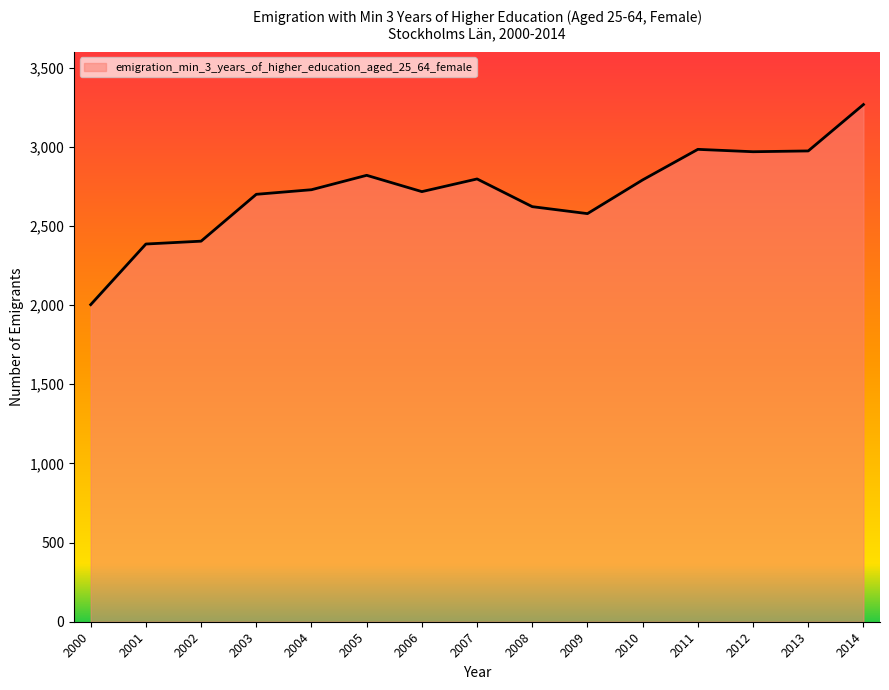

What is the maximum value shown in the chart?

3267